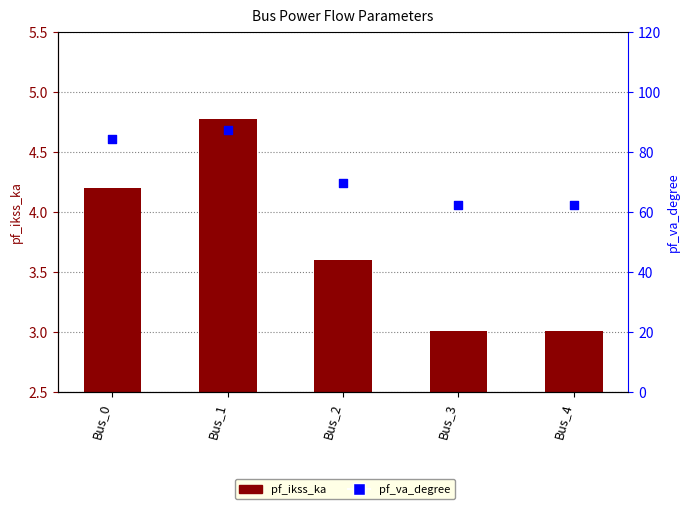

Which series has the largest total across all categories?

pf_va_degree